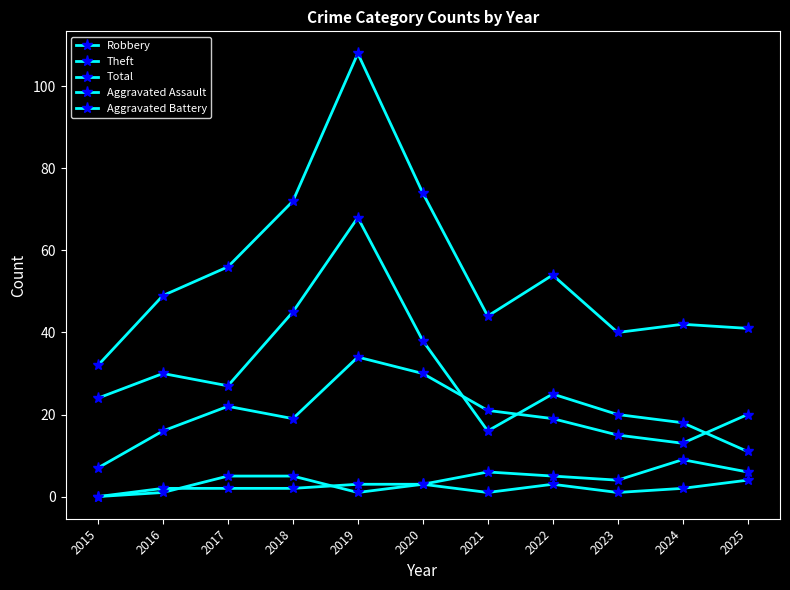

What is the sum of all Aggravated Assault values?

26